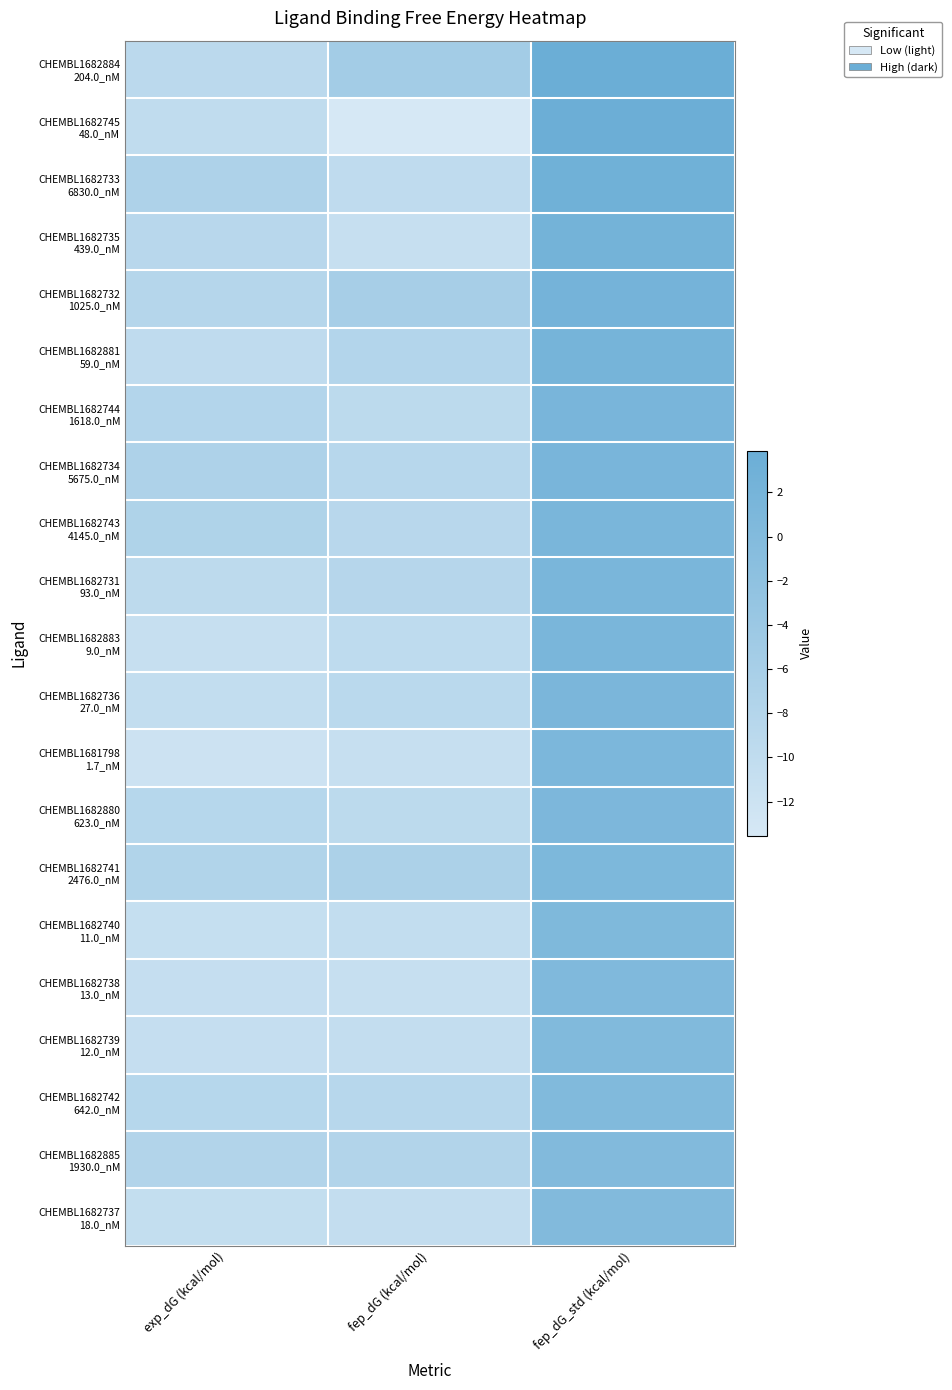

Count the number of categories in the chart.

3